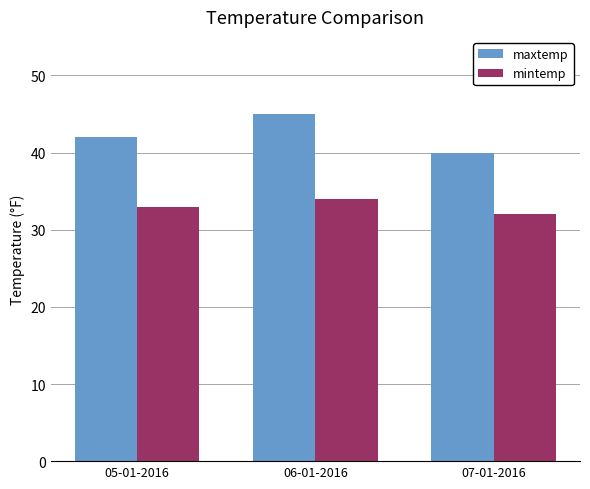

Are the bars horizontal?

No